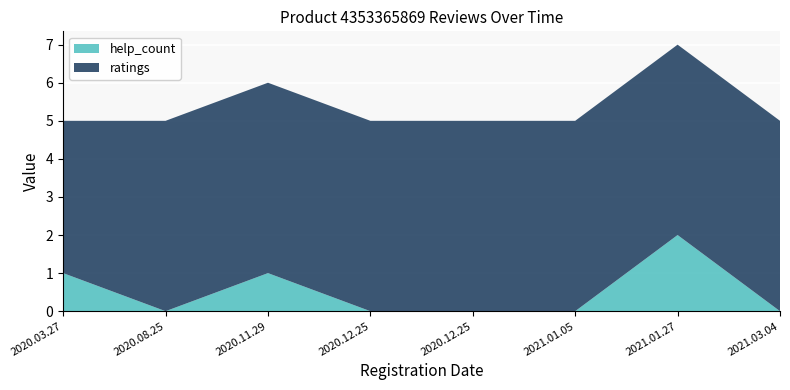

Reading left to right, what are all the values shown in this chart?

help_count: 2020.03.27=1	2020.08.25=0	2020.11.29=1	2020.12.25=0	2020.12.25=0	2021.01.05=0	2021.01.27=2	2021.03.04=0
ratings: 2020.03.27=4	2020.08.25=5	2020.11.29=5	2020.12.25=5	2020.12.25=5	2021.01.05=5	2021.01.27=5	2021.03.04=5